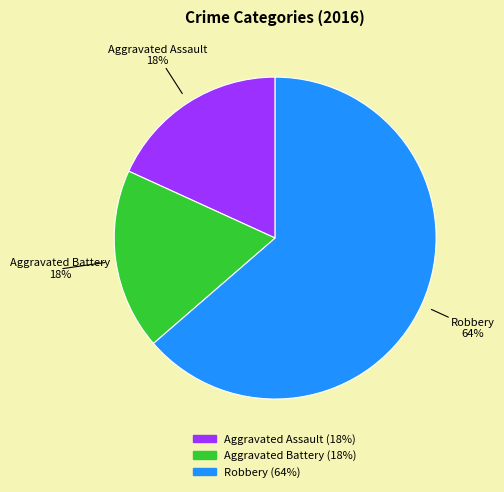

Is the sum of Aggravated Assault and Robbery greater than half?

Yes